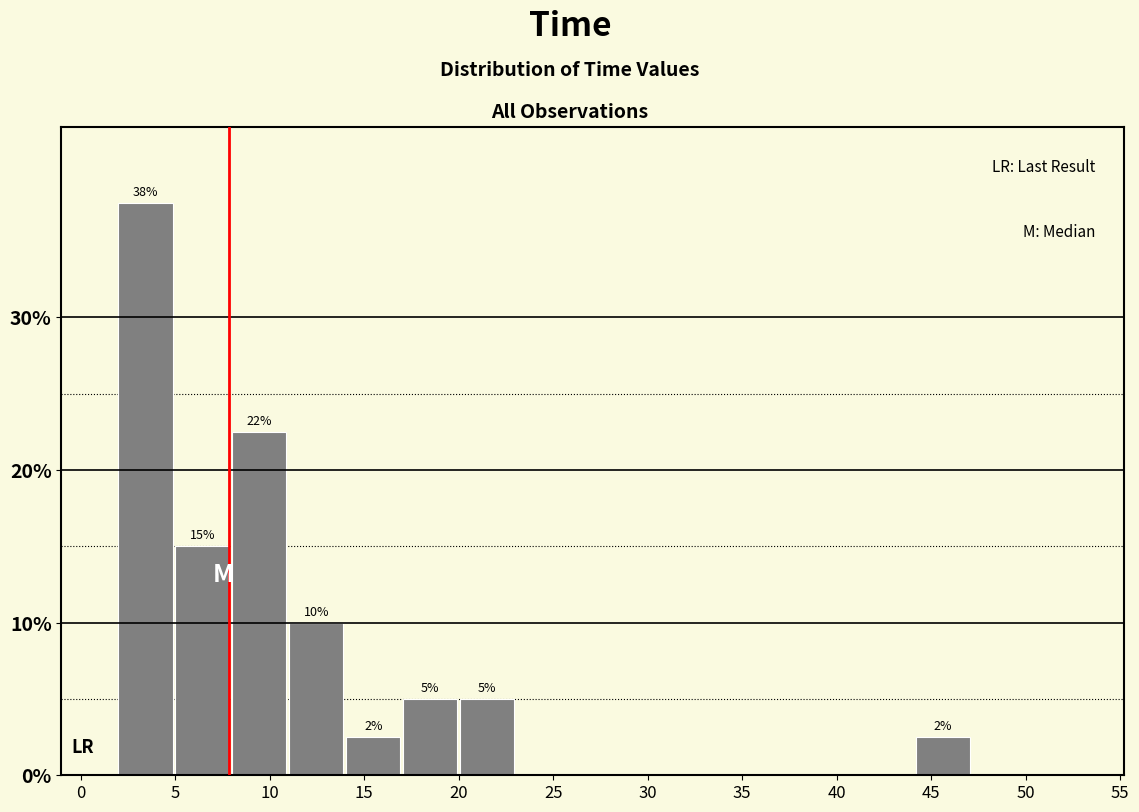

Which range on the x-axis has the tallest bar?

2 to 5